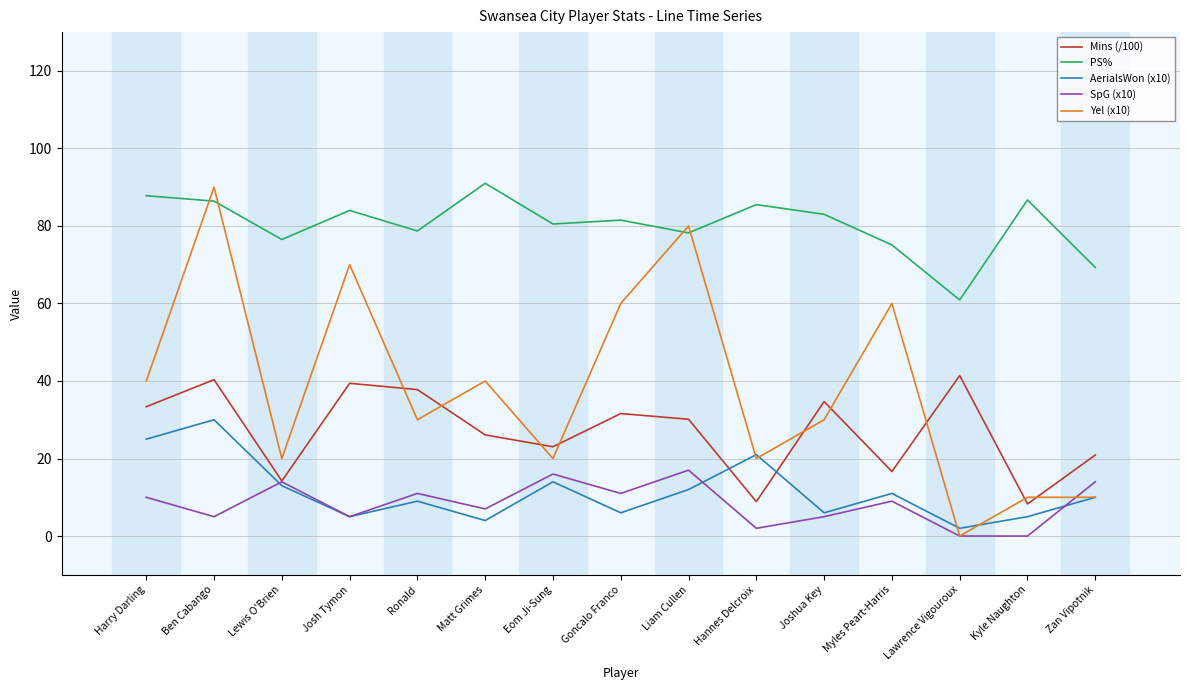

Which category has the highest value in the Yel (x10) series?

Ben Cabango